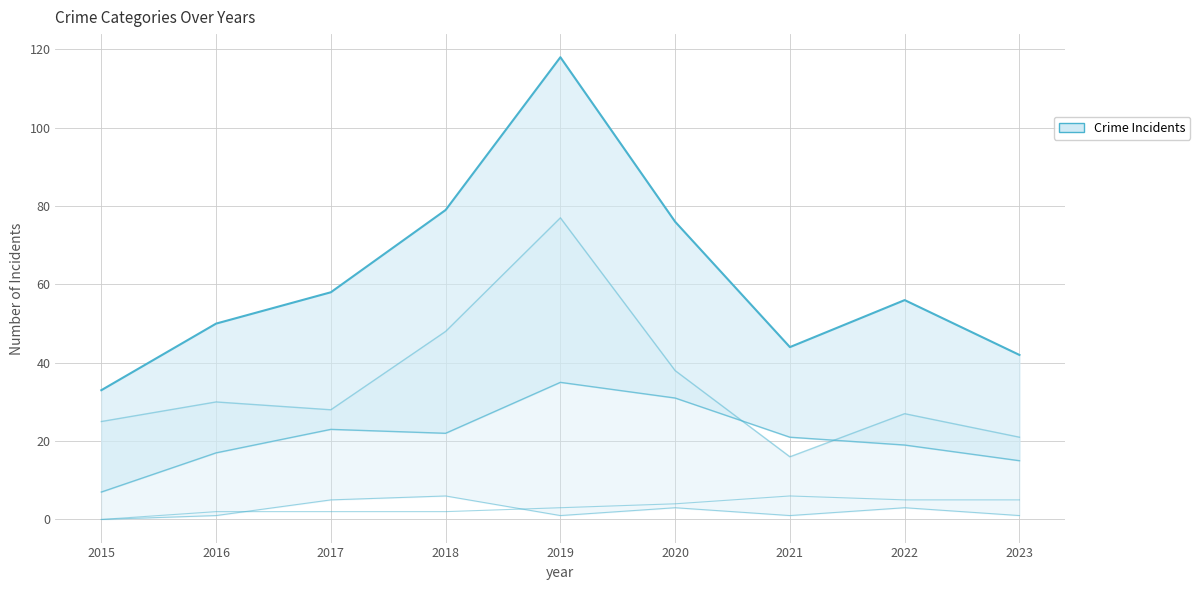

True or false: Aggravated Battery and Robbery intersect in this chart.

False